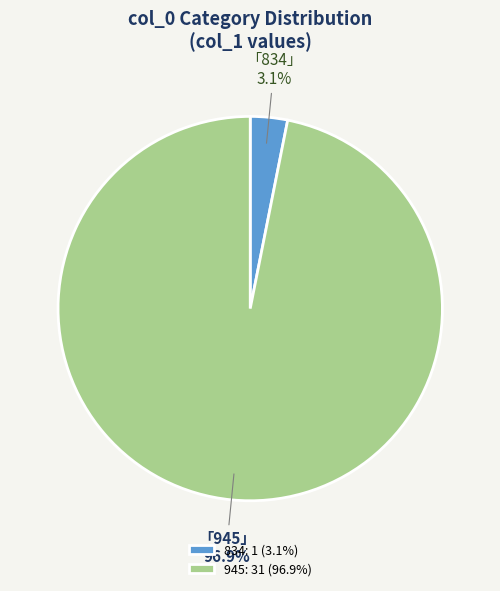

Between 945 and 834, which is larger?

945